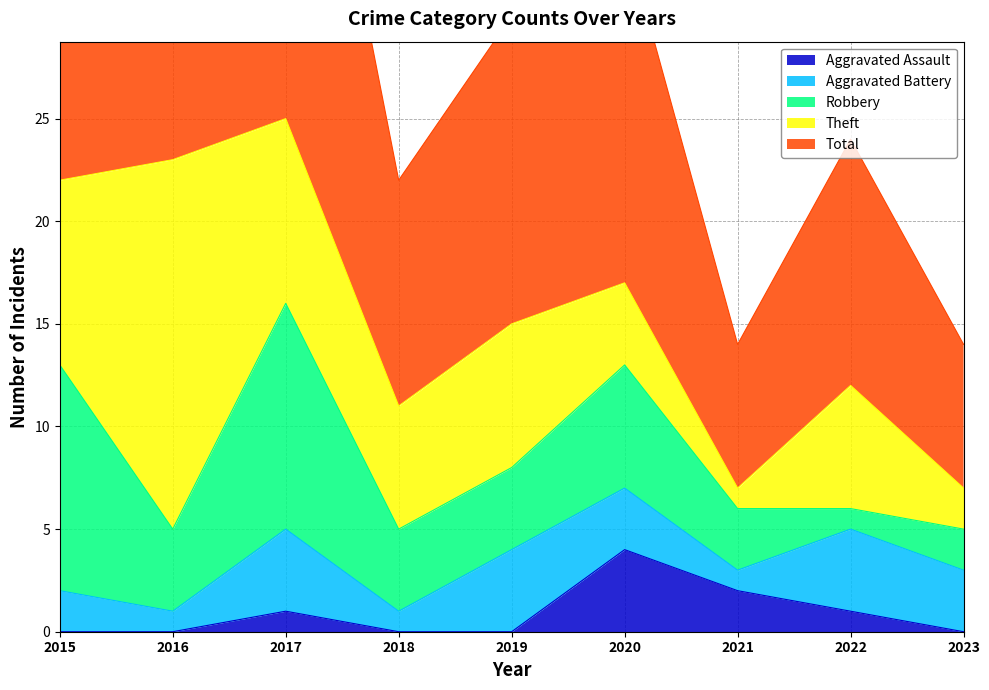

Reading left to right, list all the values displayed in this chart.

Aggravated Assault: 0	0	1	0	0	4	2	1	0
Aggravated Battery: 2	1	4	1	4	3	1	4	3
Robbery: 11	4	11	4	4	6	3	1	2
Theft: 9	18	9	6	7	4	1	6	2
Total: 23	23	25	11	15	17	7	12	7